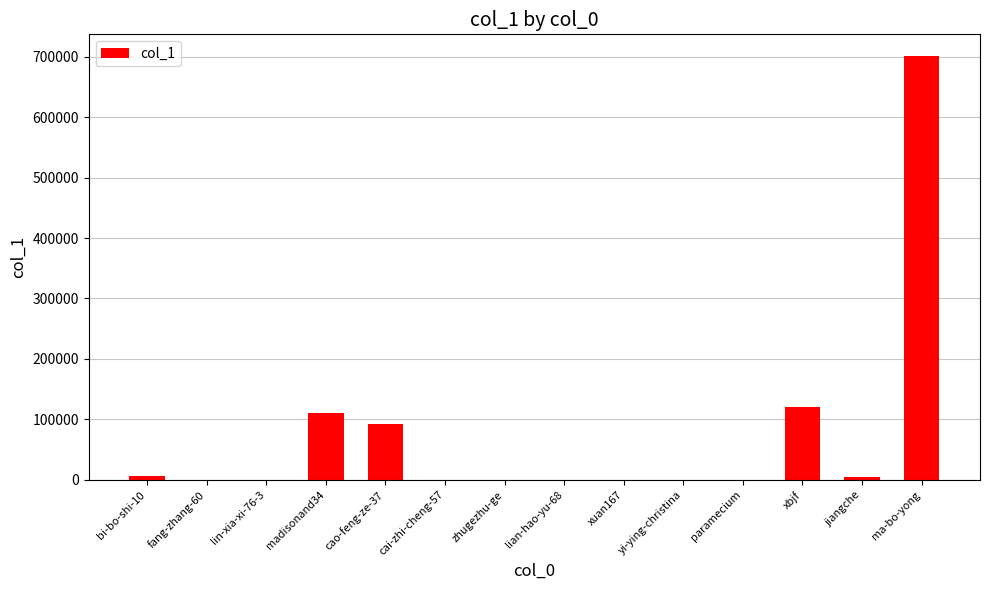

At which category does the chart reach its peak across all series?

ma-bo-yong